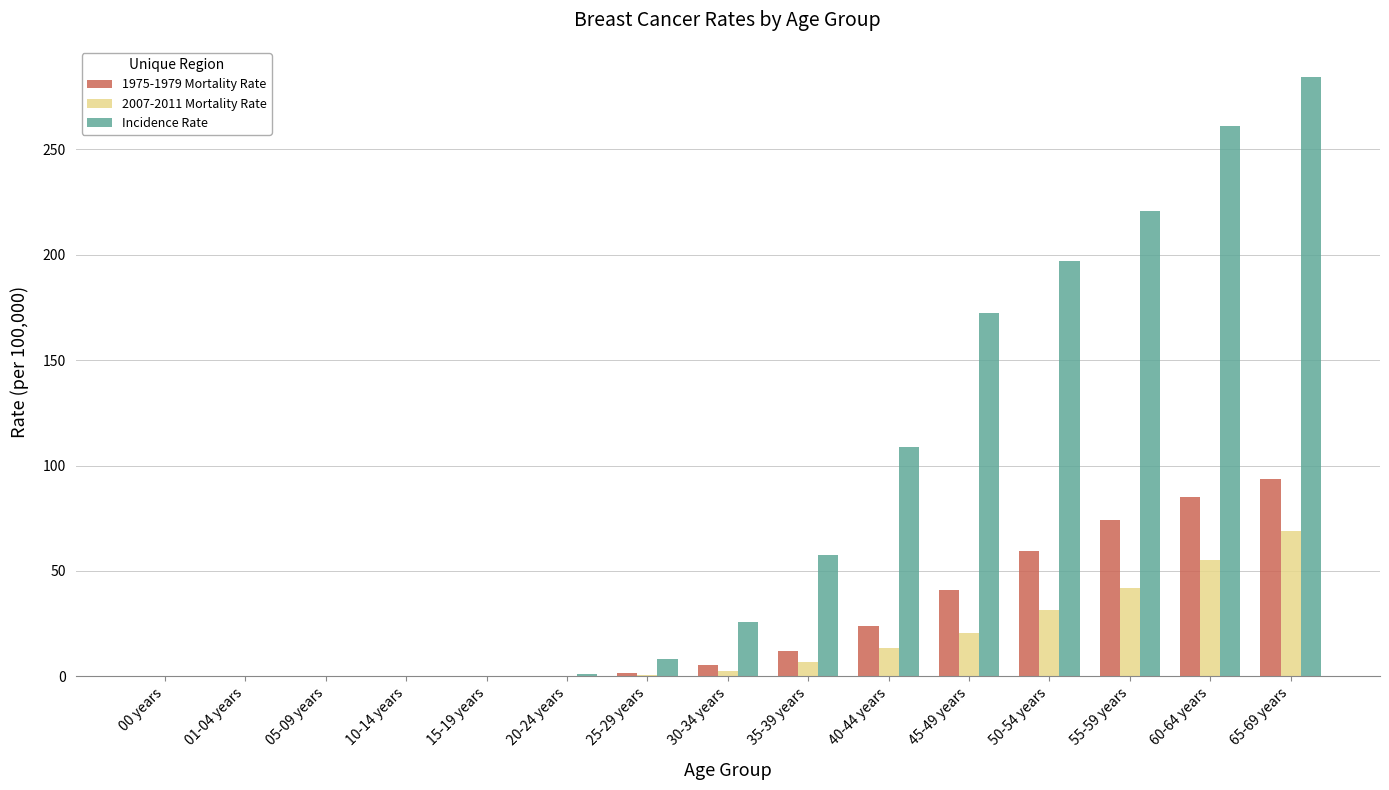

The value of 2007-2011 Mortality Rate at 00 years is 0.0. True or false?

True